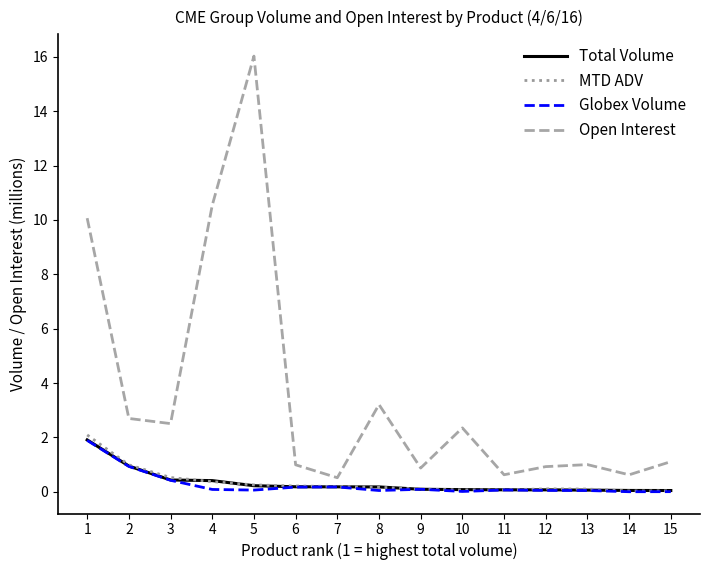

Is it true that Open Interest equals 4.8 at 2?

False